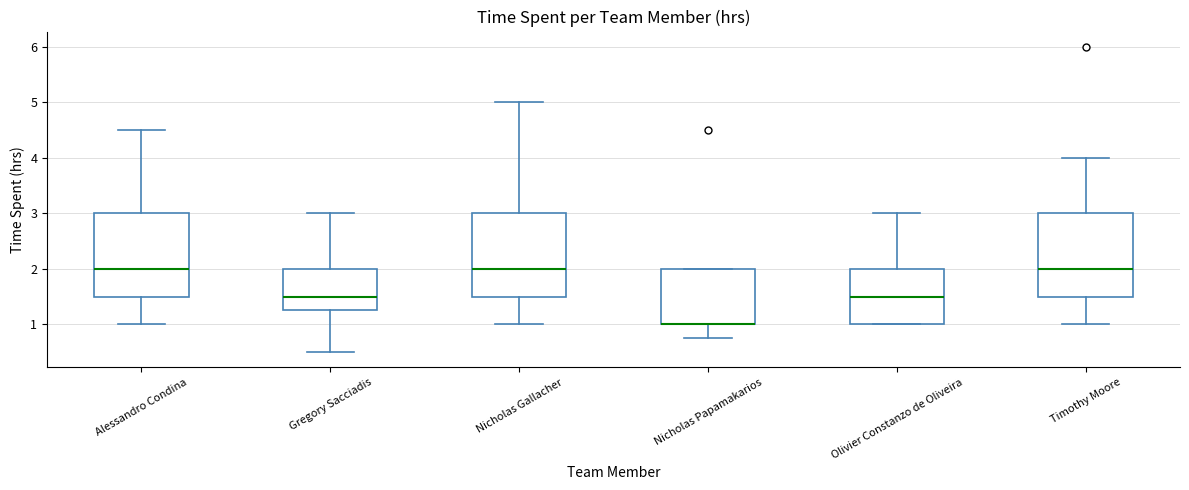

Reading left to right, read every box against the y-axis: the position of its median line, the range the box covers, and the ends of its whiskers. The values are not printed on the chart, so give them approximately, as read against the axis.

Alessandro Condina: median 2.0, box 1.5 to 3.0, whiskers 1.0 to 4.5
Gregory Sacciadis: median 1.5, box 1.3 to 2.0, whiskers 0.5 to 3.0
Nicholas Gallacher: median 2.0, box 1.5 to 3.0, whiskers 1.0 to 5.0
Nicholas Papamakarios: median 1.0 (drawn on the box's lower edge), box 1.0 to 2.0, whiskers 0.8 to 2.0
Olivier Constanzo de Oliveira: median 1.5, box 1.0 to 2.0, whiskers 1.0 to 3.0
Timothy Moore: median 2.0, box 1.5 to 3.0, whiskers 1.0 to 4.0